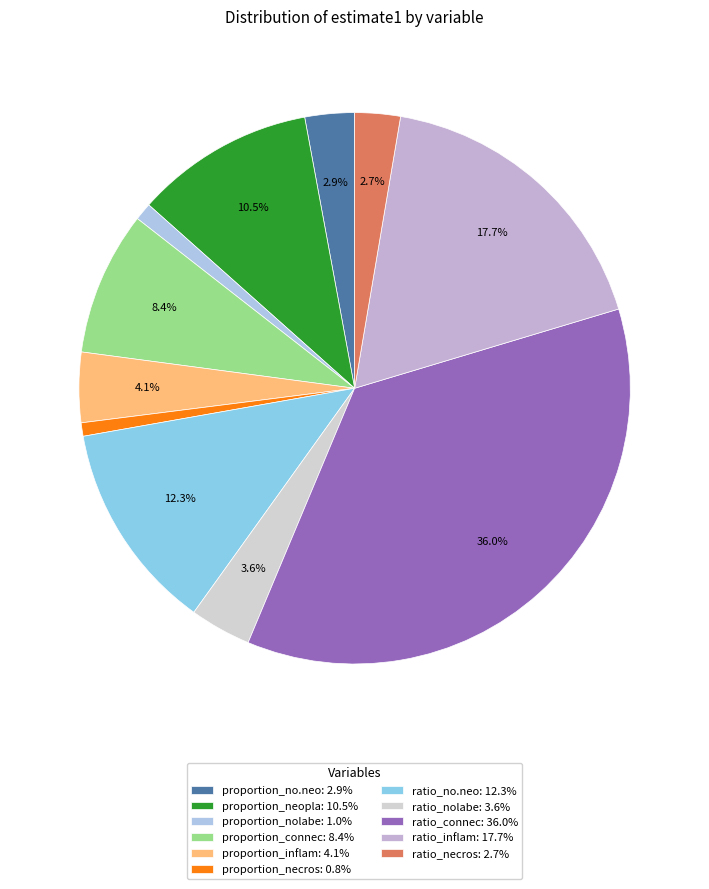

What percentage is the ratio_no.neo slice, to the nearest percent?

12%